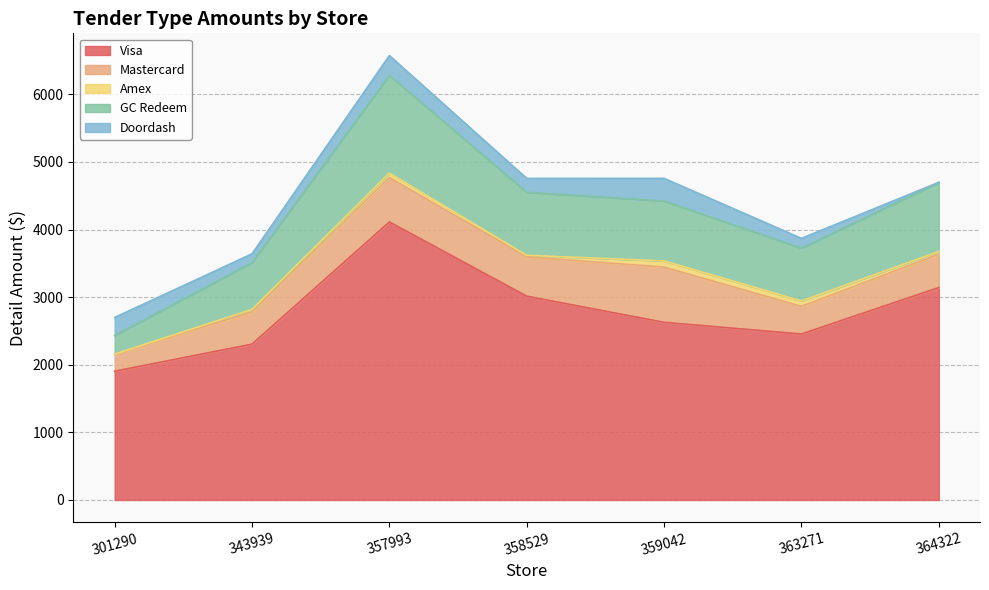

What is the sum of all Amex values?

340.4